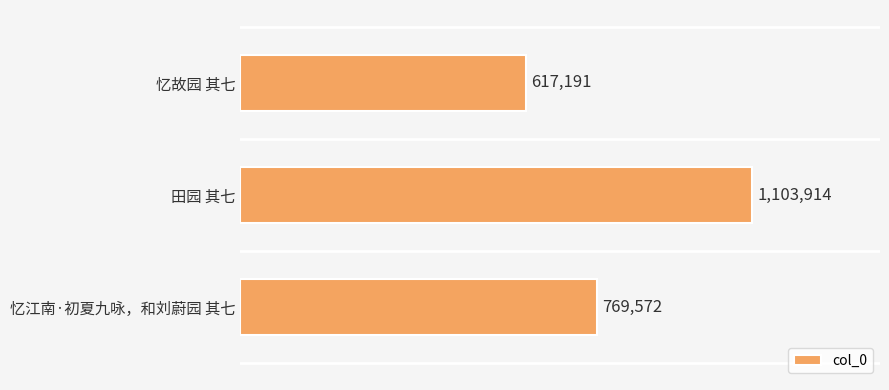

Does the chart contain any negative values?

No